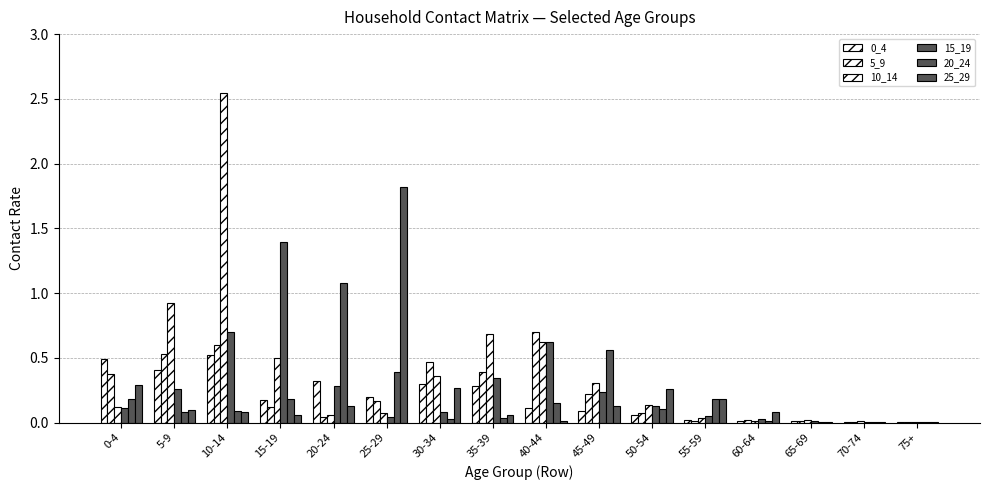

Which category has the highest value across all series?

10-14